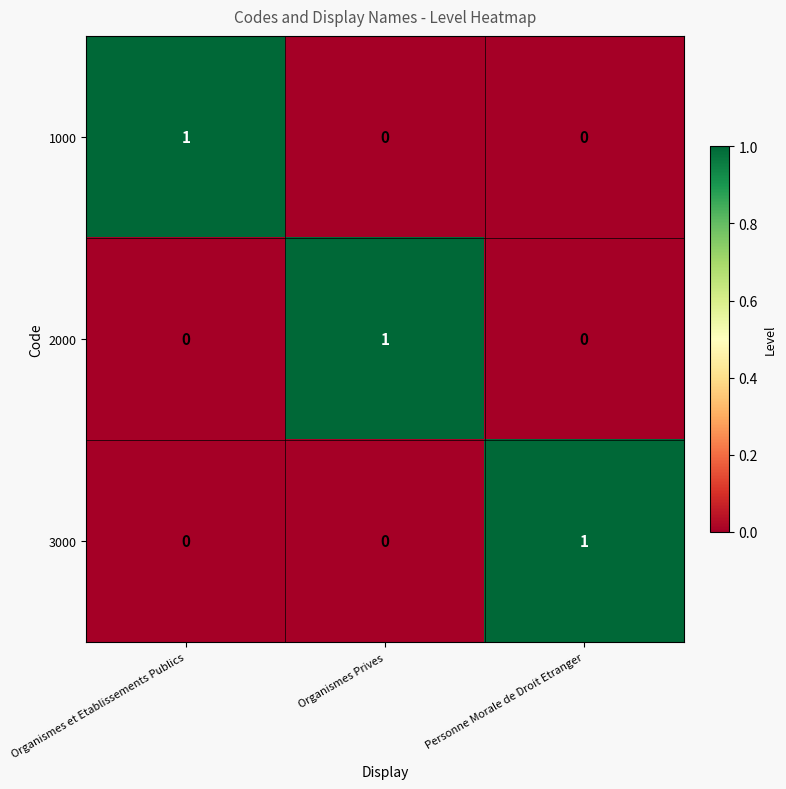

Count the 3000 values in the range 0 to 1.

3